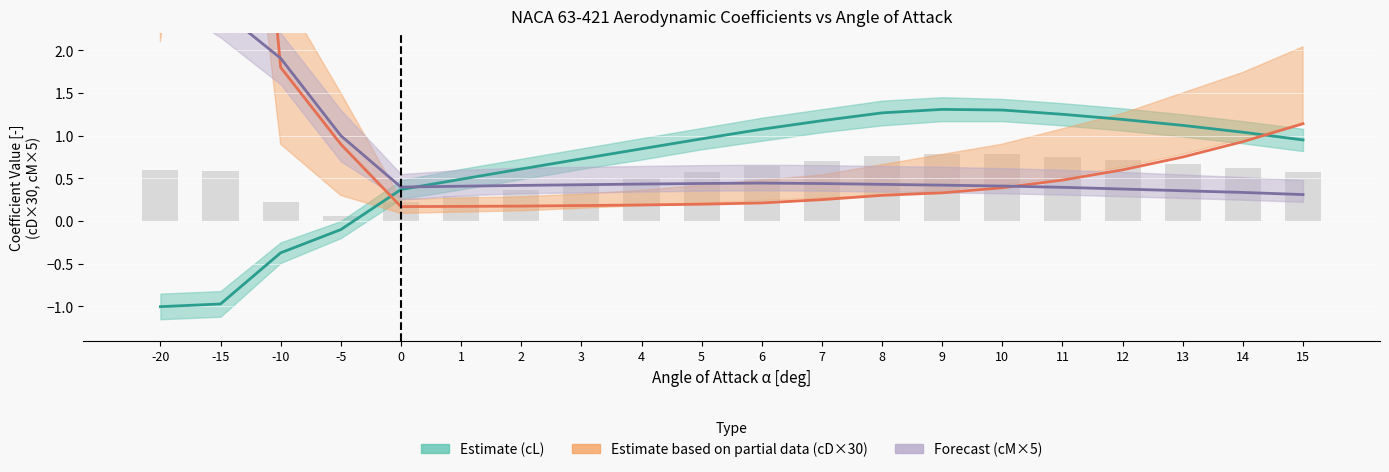

How many groups of bars are there?

20